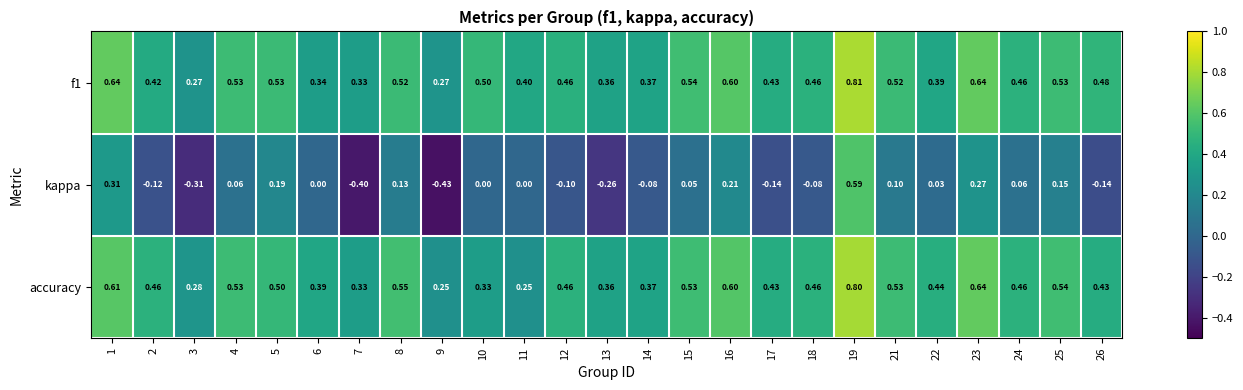

At which category is the sum across all series the highest?

19